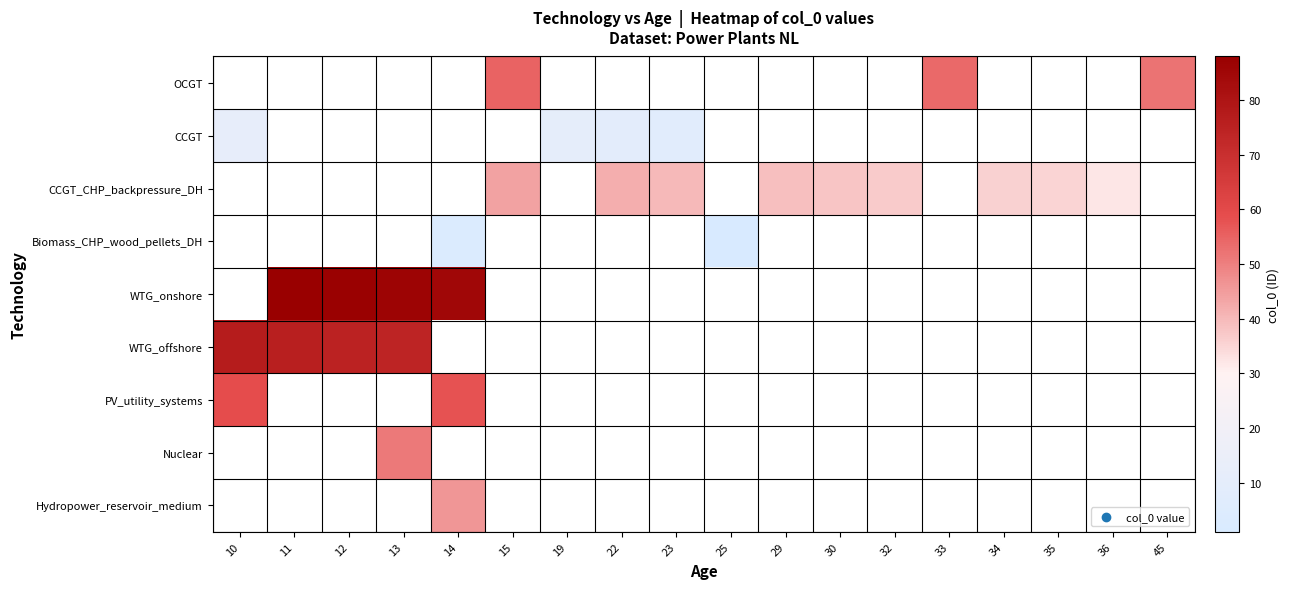

Which category has the lowest value across all series?

25